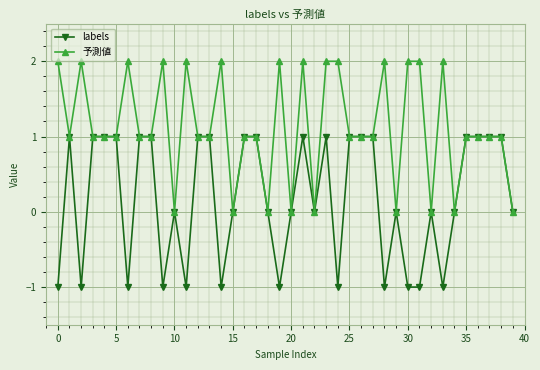

What is the value of the labels point at the 20th from the left?

-1